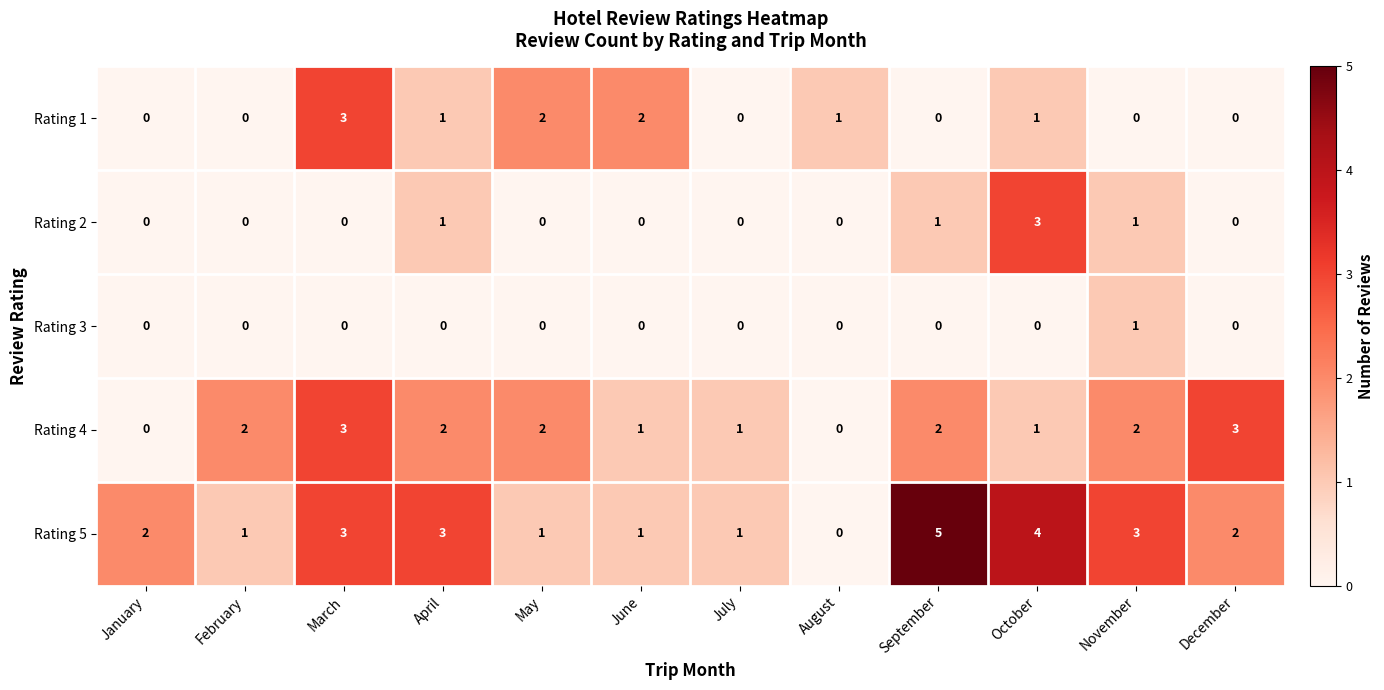

How many Rating 2 values are between 0 and 1?

11